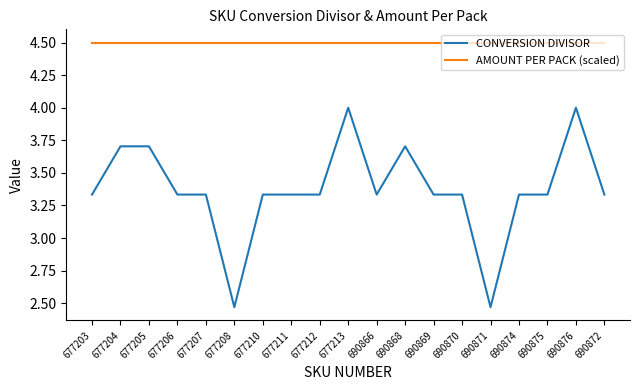

List the series in order of their overall mean, lowest first.

CONVERSION DIVISOR, AMOUNT PER PACK (scaled)